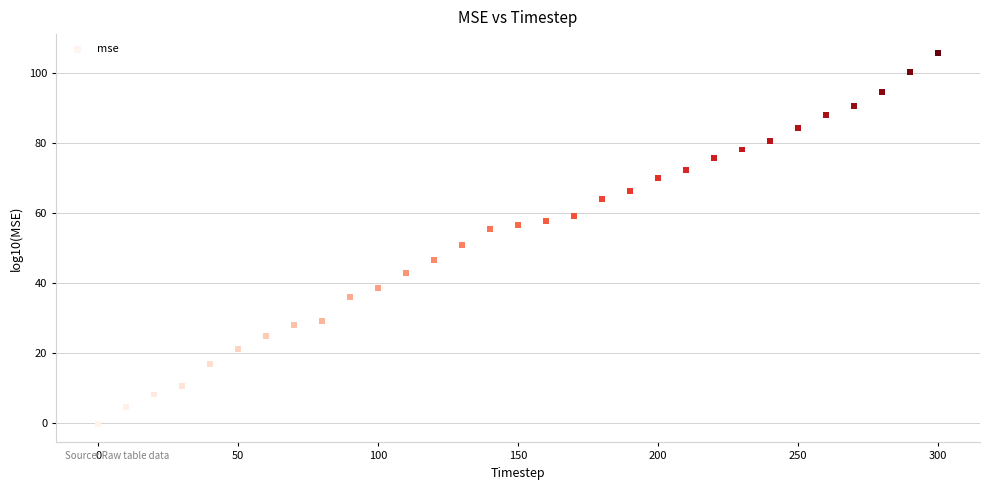

What is the range of X values (max minus min)?

300.0